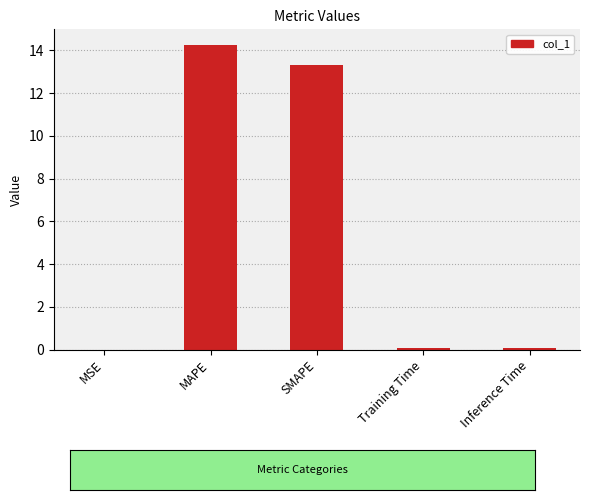

Which label corresponds to the largest value in the chart?

MAPE